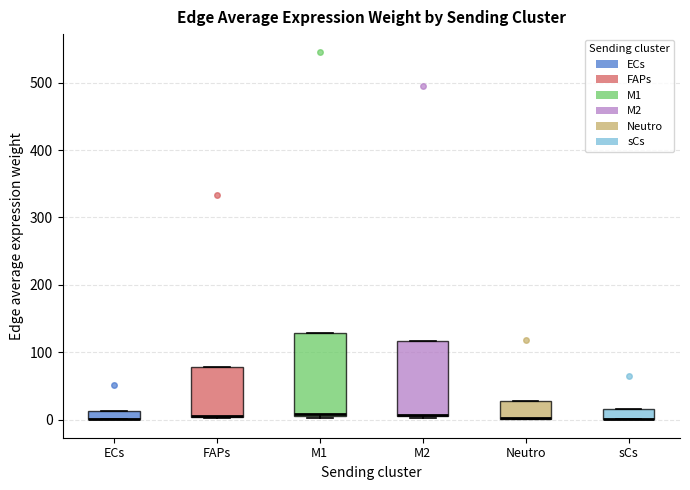

Which box is the tallest, from its lower edge to its upper edge?

M1